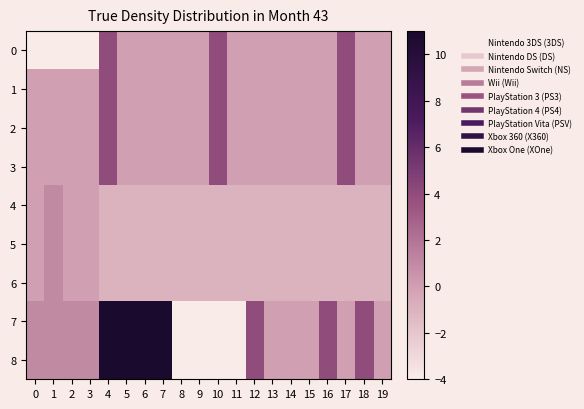

Which series has the largest total across all categories?

7